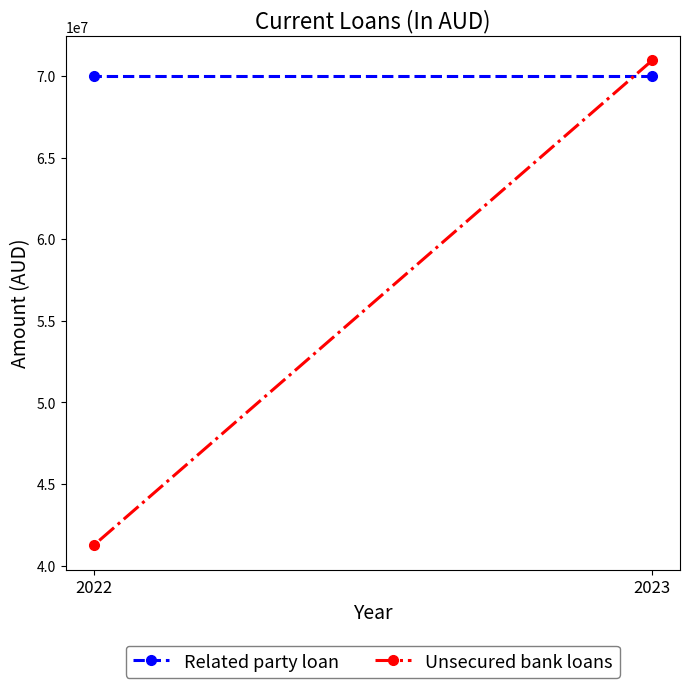

What is the difference between the maximum and minimum values in the Unsecured bank loans series?

29713750